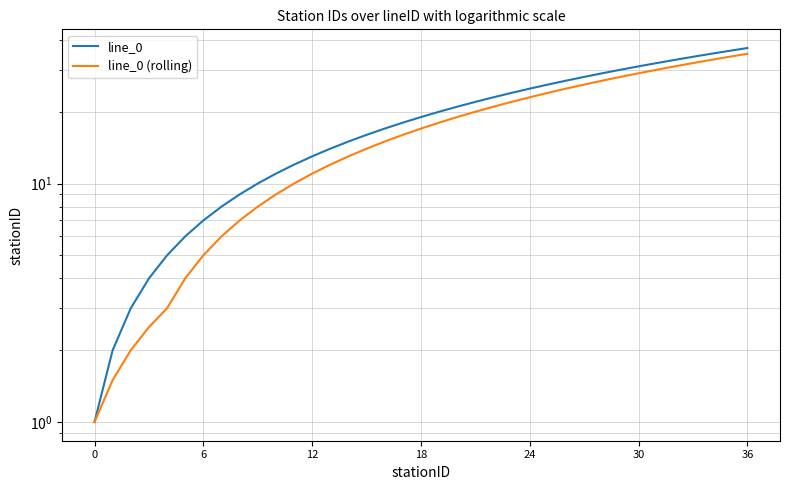

Is it true that line_0 equals 13.5 at 8?

False